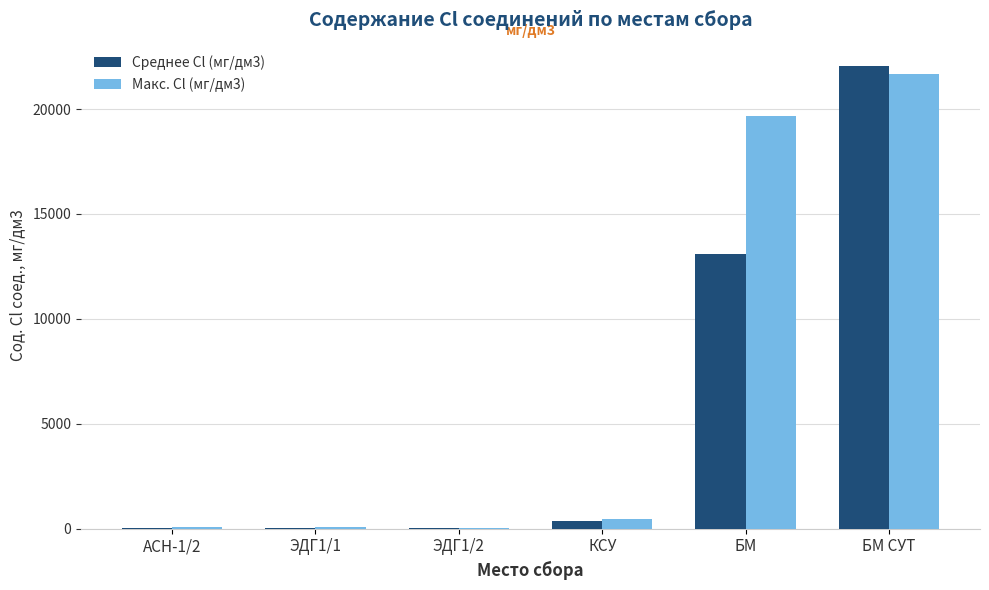

Is it true that Среднее Cl (мг/дм3) equals 18614.6 at БМ?

False